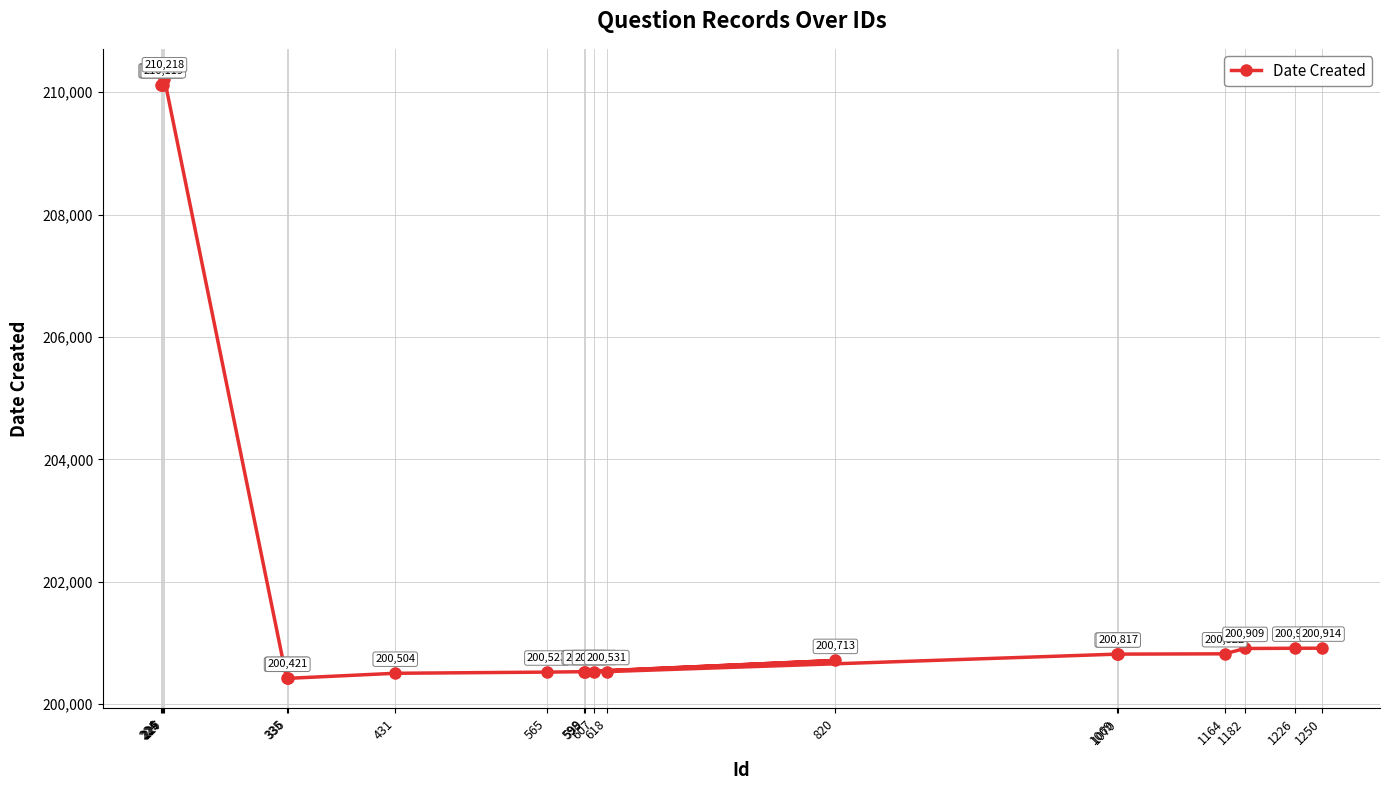

Where is the first local maximum?

227